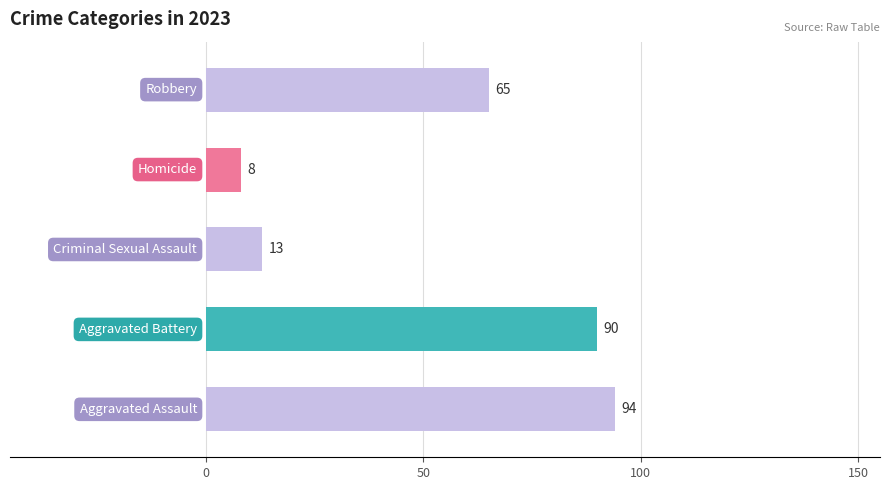

Is the value of Aggravated Assault at 2020 greater than the value of Robbery at 2018?

Yes